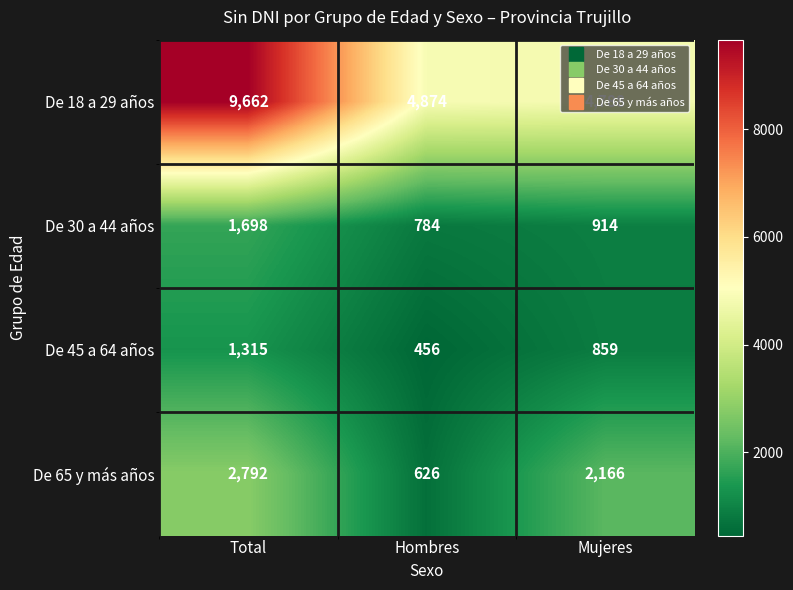

What is the sum of the De 18 a 29 años values at Hombres and Total?

14536